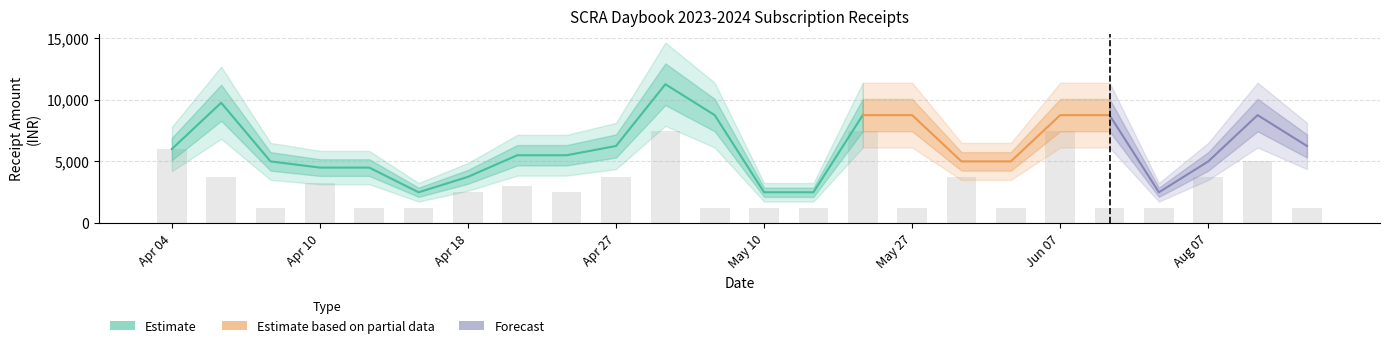

What is the change in value from 2023-04-26 to 2023-05-10?

-2500